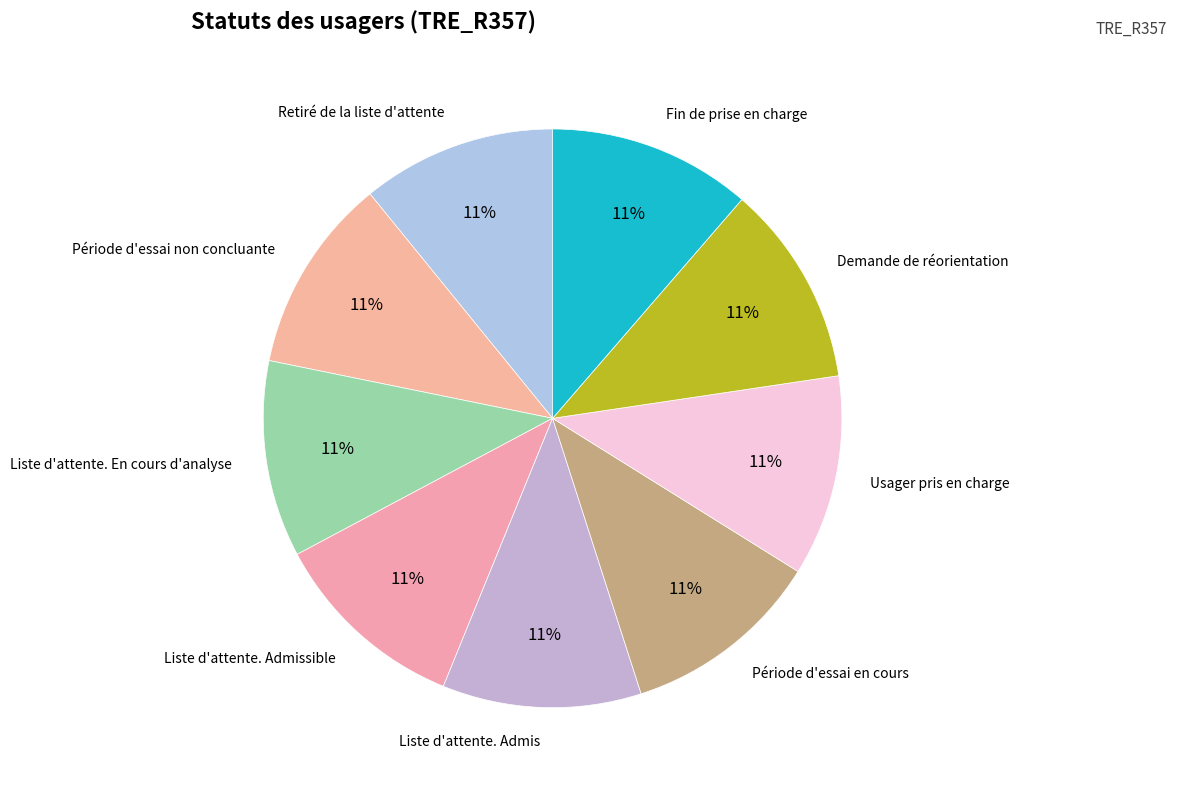

True or false: Fin de prise en charge accounts for 24% of the total.

False